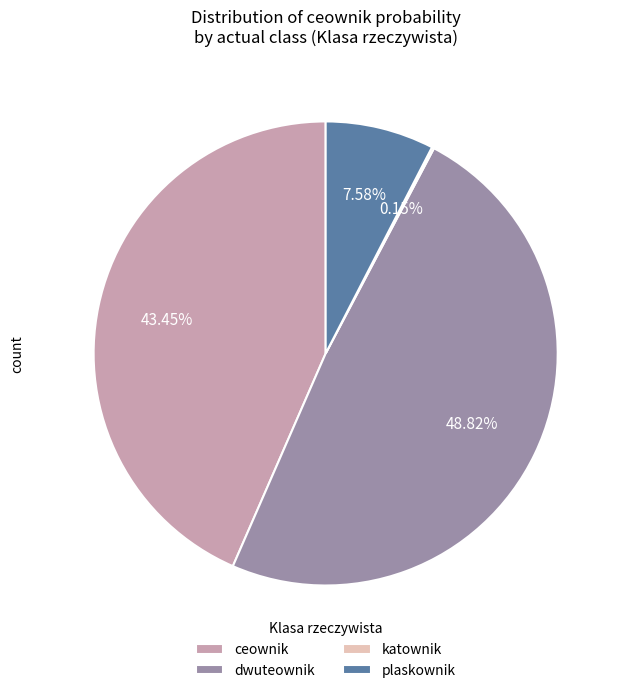

Which has a higher value, plaskownik or dwuteownik?

dwuteownik